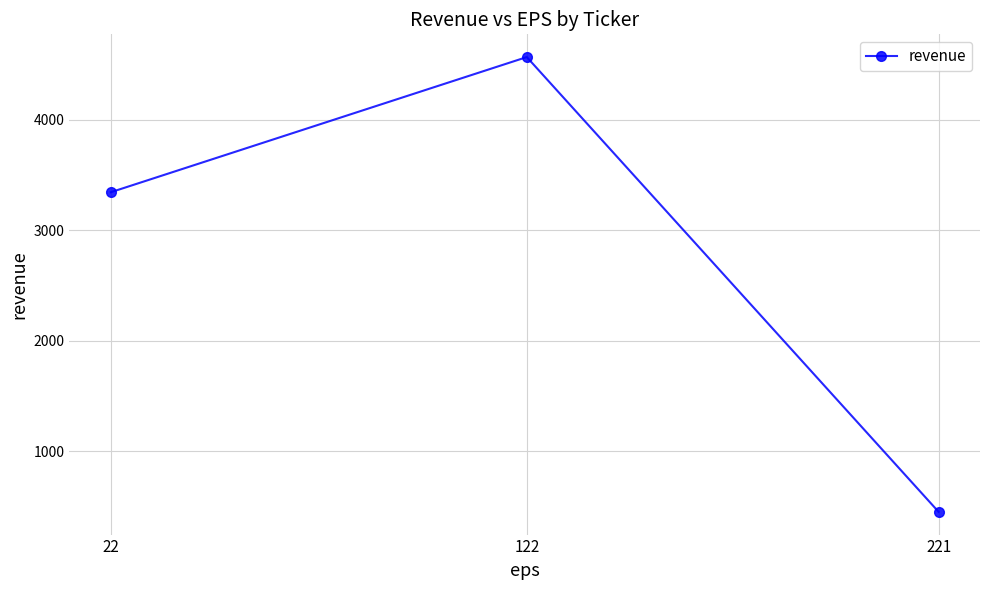

The value at 221 is 453. True or false?

True